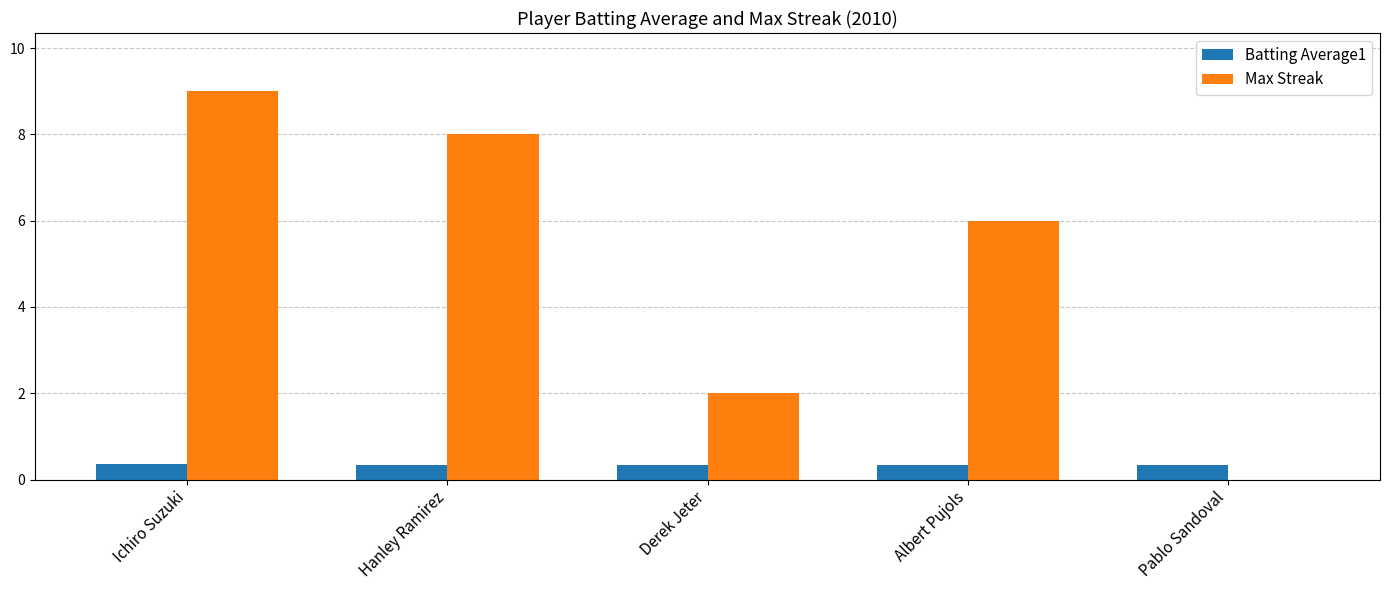

At which label does Max Streak reach its peak?

Ichiro Suzuki